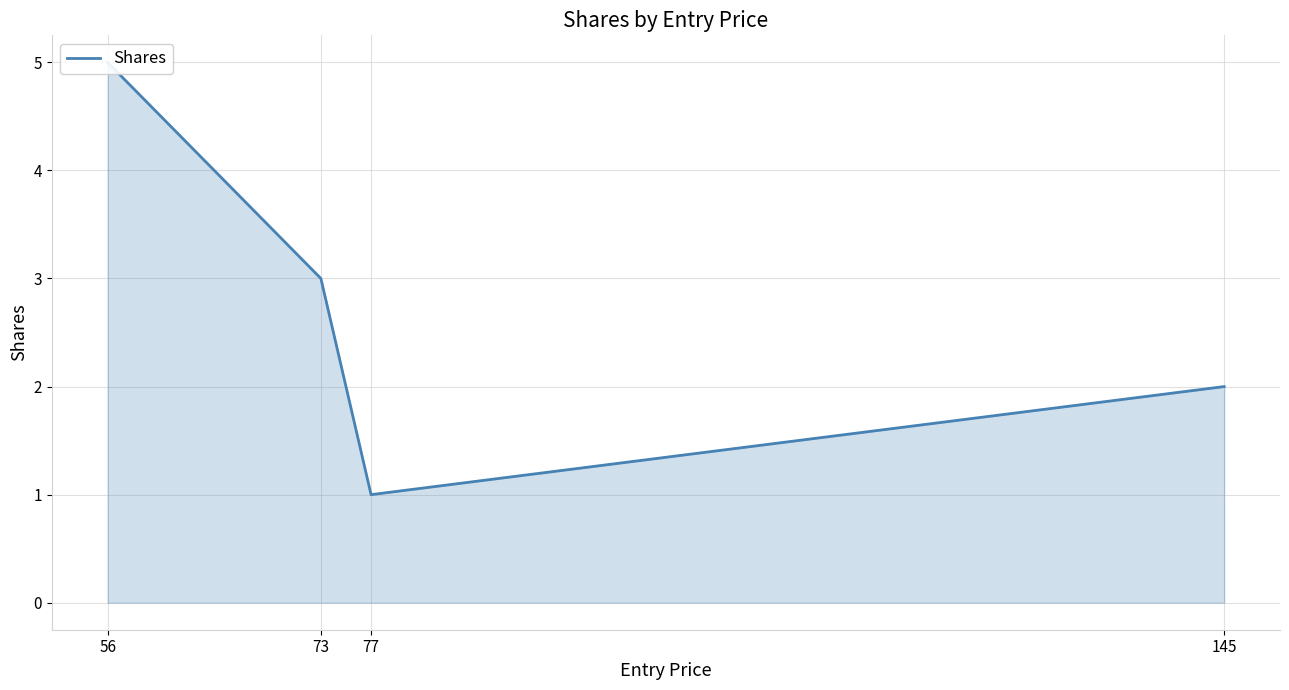

How many values are between 2 and 5?

3